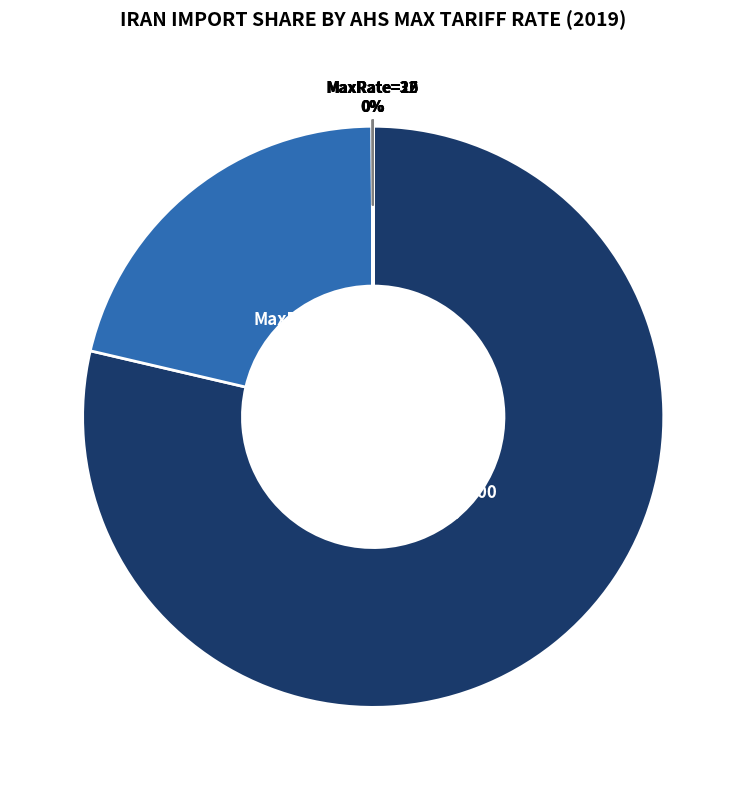

Rank the categories by value from lowest to highest.

MaxRate=15, MaxRate=20, MaxRate=32, MaxRate=26, MaxRate=55, MaxRate=100